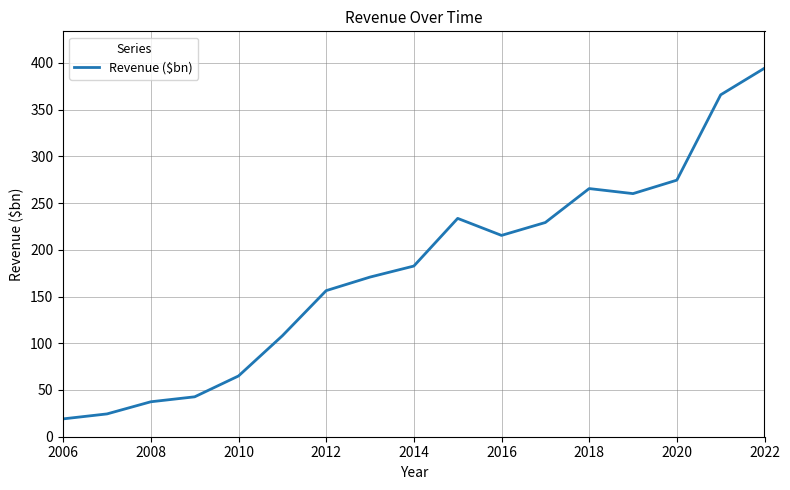

What is the difference between the maximum and minimum values?

375.2